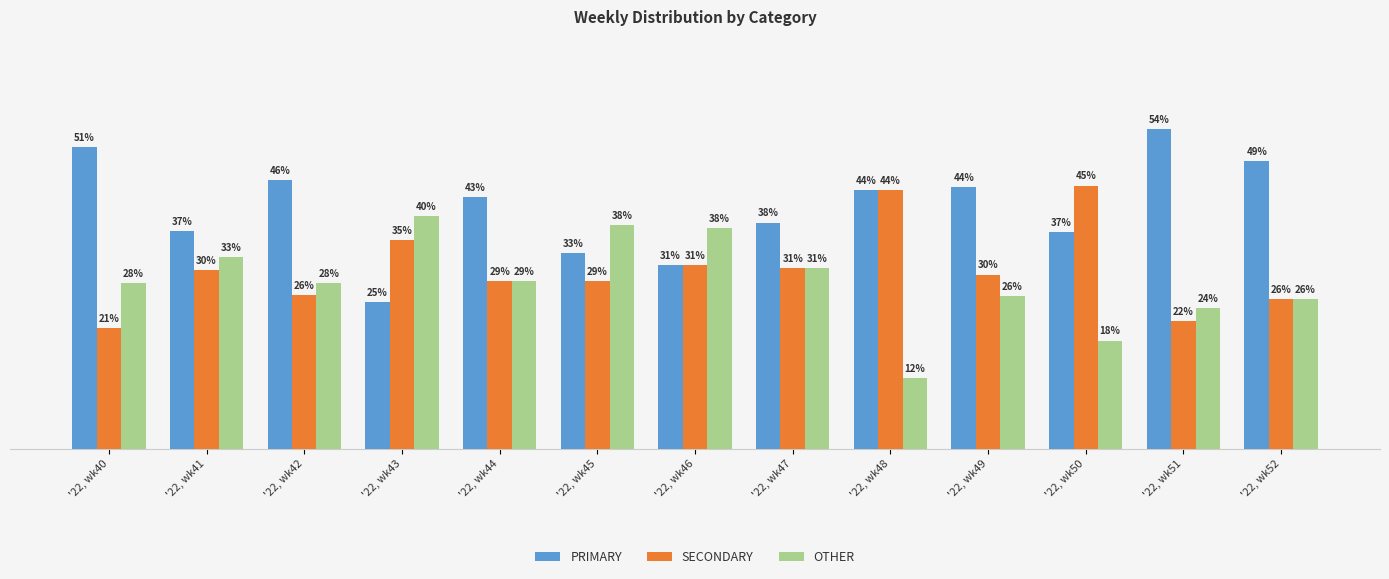

Rank the series by their average value, from lowest to highest.

OTHER, SECONDARY, PRIMARY